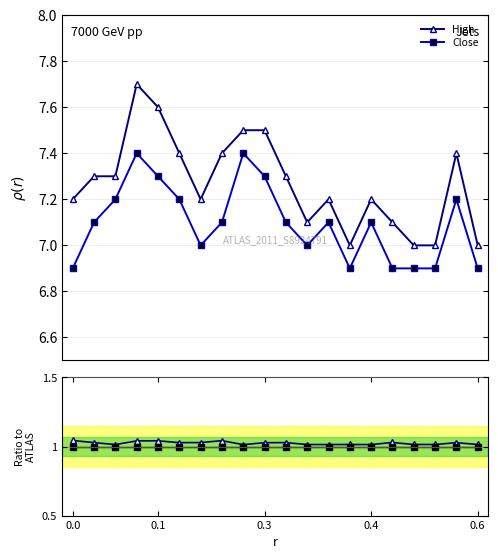

True or false: High/Close and Ratio=1 cross at least once.

False